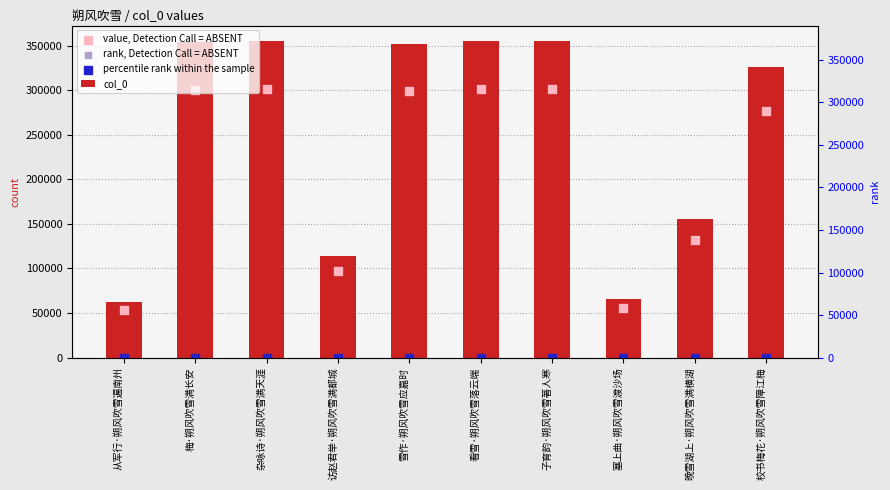

Is the value of col_0 at 晚雪湖上·朔风吹雪满横湖 greater than the value of value, Detection Call = ABSENT at 校书梅花·朔风吹雪障江梅?

No